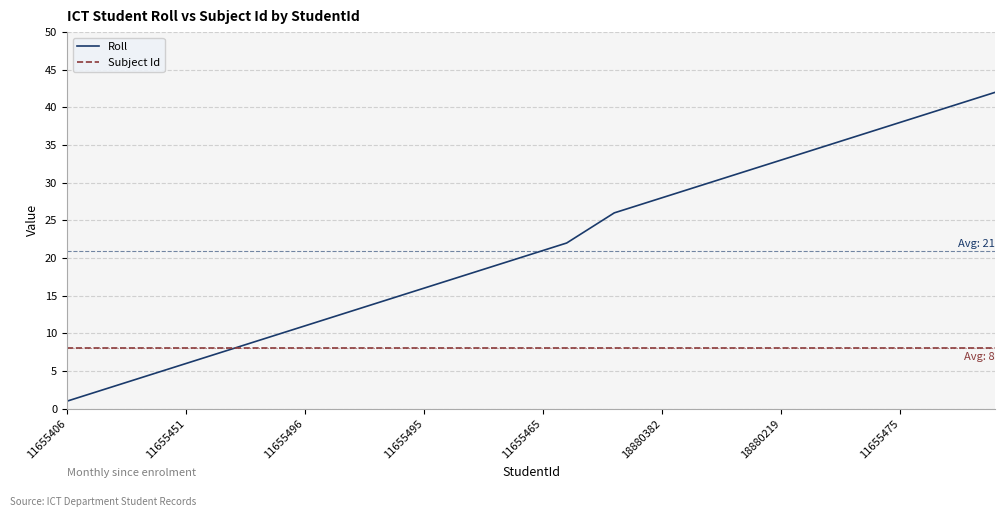

Which series has the largest total across all categories?

Roll